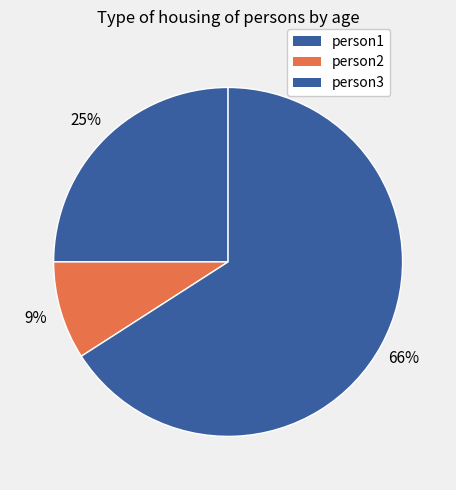

Which slice is the smallest?

person2